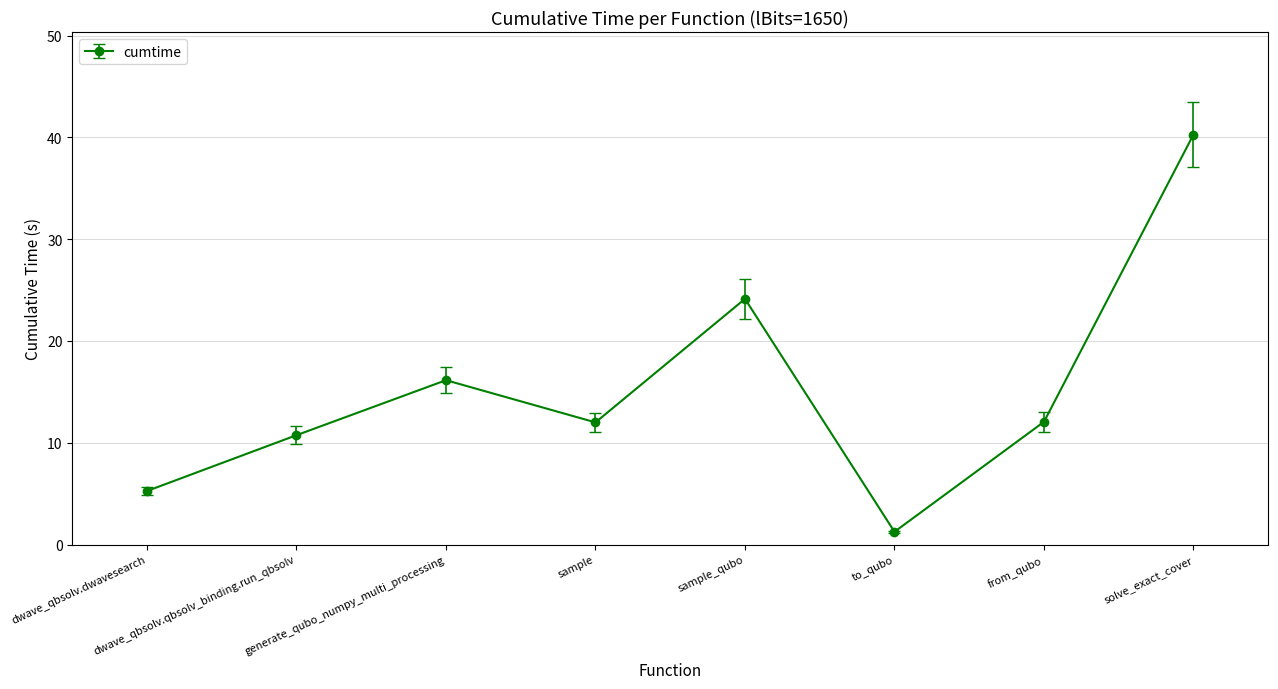

Does the chart have visible grid lines?

Yes